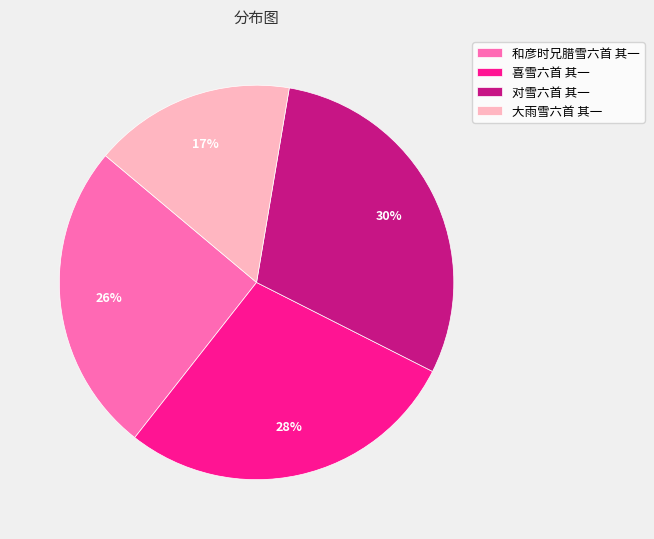

Rank the categories by value from lowest to highest.

大雨雪六首 其一, 和彦时兄腊雪六首 其一, 喜雪六首 其一, 对雪六首 其一